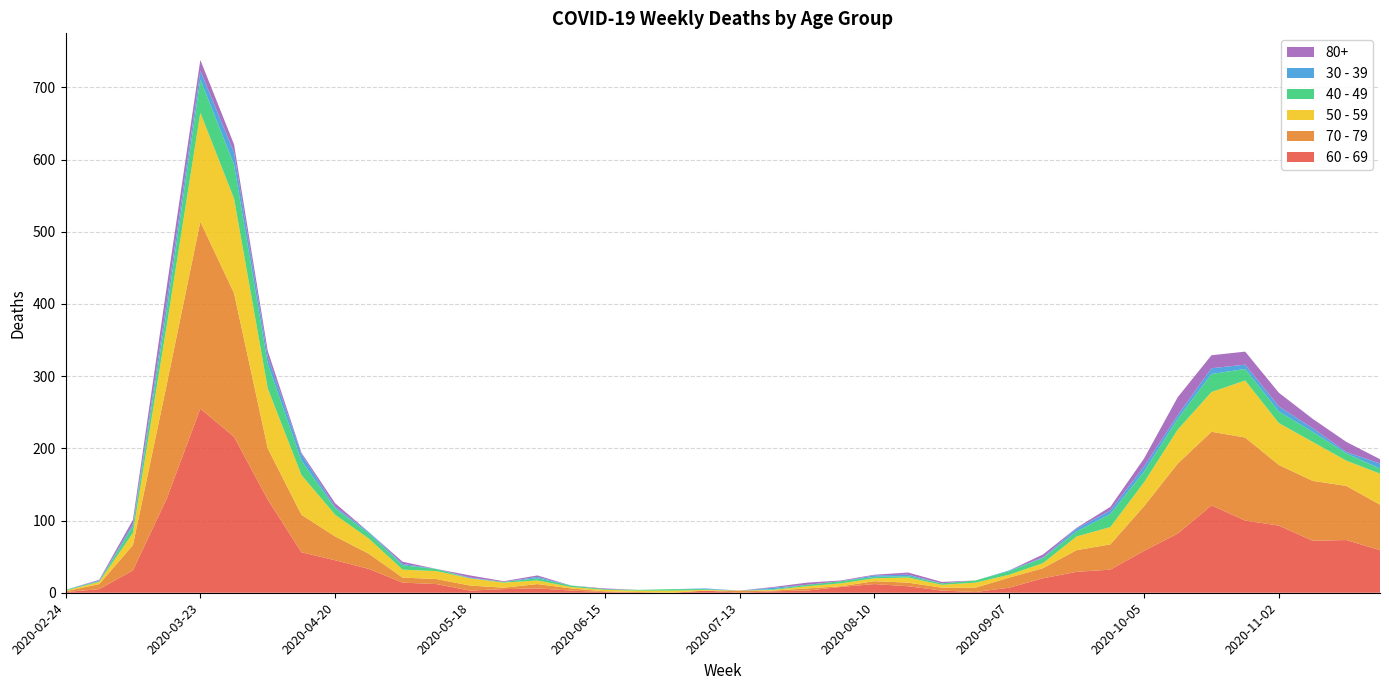

Reading left to right, transcribe all the data shown in this chart.

60 - 69: 2020-02-24=1	2020-03-02=5	2020-03-09=31	2020-03-16=130	2020-03-23=255	2020-03-30=216	2020-04-06=129	2020-04-13=56	2020-04-20=45	2020-04-27=33	2020-05-04=14	2020-05-11=12	2020-05-18=3	2020-05-25=5	2020-06-01=6	2020-06-08=3	2020-06-15=1	2020-06-22=0	2020-06-29=0	2020-07-06=3	2020-07-13=0	2020-07-20=2	2020-07-27=3	2020-08-03=8	2020-08-10=12	2020-08-17=9	2020-08-24=3	2020-08-31=1	2020-09-07=7	2020-09-14=20	2020-09-21=29	2020-09-28=32	2020-10-05=58	2020-10-12=82	2020-10-19=121	2020-10-26=100	2020-11-02=93	2020-11-09=72	2020-11-16=73	2020-11-23=59
70 - 79: 2020-02-24=1	2020-03-02=7	2020-03-09=35	2020-03-16=158	2020-03-23=259	2020-03-30=199	2020-04-06=71	2020-04-13=52	2020-04-20=33	2020-04-27=21	2020-05-04=7	2020-05-11=7	2020-05-18=7	2020-05-25=2	2020-06-01=6	2020-06-08=3	2020-06-15=1	2020-06-22=1	2020-06-29=0	2020-07-06=0	2020-07-13=3	2020-07-20=1	2020-07-27=3	2020-08-03=1	2020-08-10=4	2020-08-17=5	2020-08-24=4	2020-08-31=6	2020-09-07=14	2020-09-14=14	2020-09-21=30	2020-09-28=35	2020-10-05=62	2020-10-12=97	2020-10-19=102	2020-10-26=115	2020-11-02=84	2020-11-09=83	2020-11-16=75	2020-11-23=63
50 - 59: 2020-02-24=1	2020-03-02=3	2020-03-09=17	2020-03-16=81	2020-03-23=151	2020-03-30=131	2020-04-06=83	2020-04-13=55	2020-04-20=30	2020-04-27=21	2020-05-04=11	2020-05-11=11	2020-05-18=10	2020-05-25=7	2020-06-01=5	2020-06-08=2	2020-06-15=2	2020-06-22=2	2020-06-29=3	2020-07-06=1	2020-07-13=0	2020-07-20=1	2020-07-27=3	2020-08-03=4	2020-08-10=4	2020-08-17=7	2020-08-24=4	2020-08-31=7	2020-09-07=4	2020-09-14=7	2020-09-21=19	2020-09-28=24	2020-10-05=33	2020-10-12=47	2020-10-19=55	2020-10-26=79	2020-11-02=58	2020-11-09=54	2020-11-16=35	2020-11-23=43
40 - 49: 2020-02-24=1	2020-03-02=1	2020-03-09=9	2020-03-16=21	2020-03-23=46	2020-03-30=47	2020-04-06=34	2020-04-13=20	2020-04-20=9	2020-04-27=7	2020-05-04=6	2020-05-11=3	2020-05-18=0	2020-05-25=1	2020-06-01=3	2020-06-08=2	2020-06-15=1	2020-06-22=1	2020-06-29=2	2020-07-06=1	2020-07-13=0	2020-07-20=1	2020-07-27=2	2020-08-03=3	2020-08-10=2	2020-08-17=2	2020-08-24=2	2020-08-31=3	2020-09-07=5	2020-09-14=7	2020-09-21=7	2020-09-28=18	2020-10-05=15	2020-10-12=15	2020-10-19=25	2020-10-26=16	2020-11-02=16	2020-11-09=14	2020-11-16=10	2020-11-23=7
30 - 39: 2020-02-24=0	2020-03-02=1	2020-03-09=3	2020-03-16=12	2020-03-23=12	2020-03-30=17	2020-04-06=10	2020-04-13=9	2020-04-20=2	2020-04-27=2	2020-05-04=2	2020-05-11=0	2020-05-18=1	2020-05-25=0	2020-06-01=2	2020-06-08=0	2020-06-15=0	2020-06-22=0	2020-06-29=0	2020-07-06=1	2020-07-13=0	2020-07-20=2	2020-07-27=0	2020-08-03=0	2020-08-10=2	2020-08-17=2	2020-08-24=0	2020-08-31=0	2020-09-07=1	2020-09-14=1	2020-09-21=4	2020-09-28=5	2020-10-05=7	2020-10-12=5	2020-10-19=8	2020-10-26=6	2020-11-02=7	2020-11-09=5	2020-11-16=2	2020-11-23=7
80+: 2020-02-24=0	2020-03-02=1	2020-03-09=6	2020-03-16=21	2020-03-23=15	2020-03-30=11	2020-04-06=8	2020-04-13=2	2020-04-20=5	2020-04-27=0	2020-05-04=3	2020-05-11=0	2020-05-18=3	2020-05-25=1	2020-06-01=2	2020-06-08=0	2020-06-15=1	2020-06-22=0	2020-06-29=0	2020-07-06=0	2020-07-13=0	2020-07-20=1	2020-07-27=3	2020-08-03=1	2020-08-10=1	2020-08-17=3	2020-08-24=2	2020-08-31=0	2020-09-07=0	2020-09-14=4	2020-09-21=1	2020-09-28=5	2020-10-05=11	2020-10-12=25	2020-10-19=18	2020-10-26=18	2020-11-02=19	2020-11-09=13	2020-11-16=14	2020-11-23=6